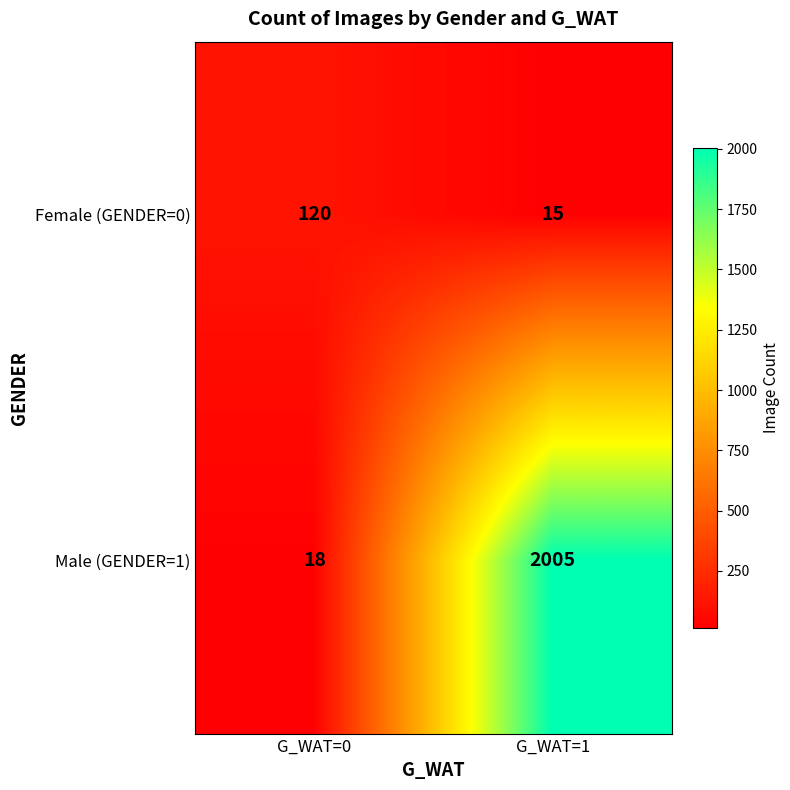

At how many categories does at least one series exceed 754?

1